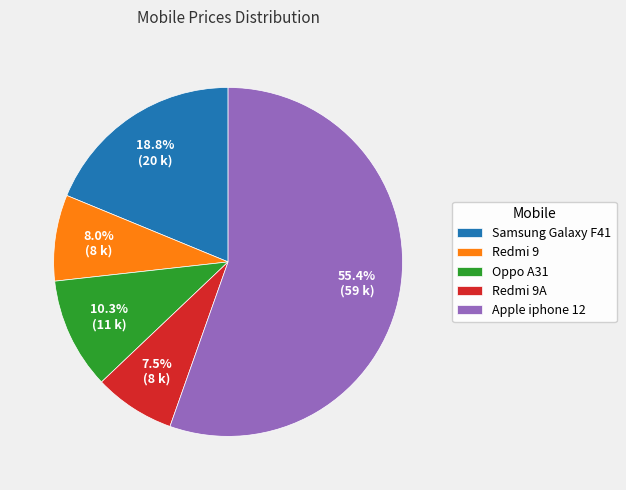

Which category accounts for the majority?

Apple iphone 12